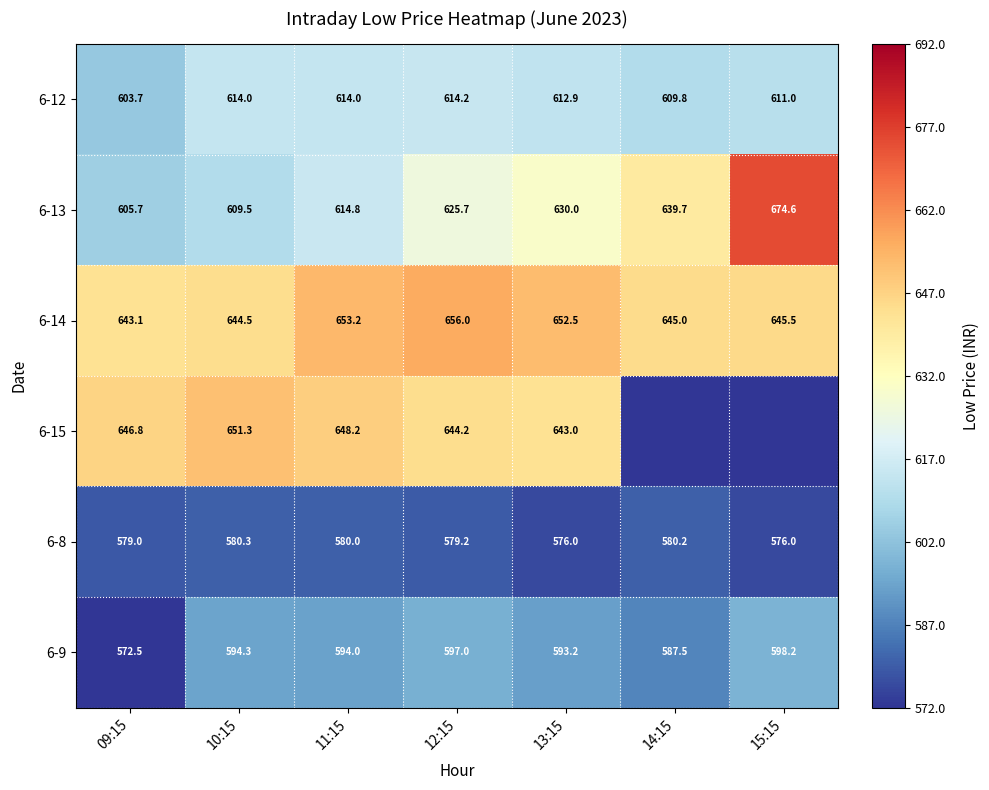

What is the total value across all series at 14:15?

3634.6